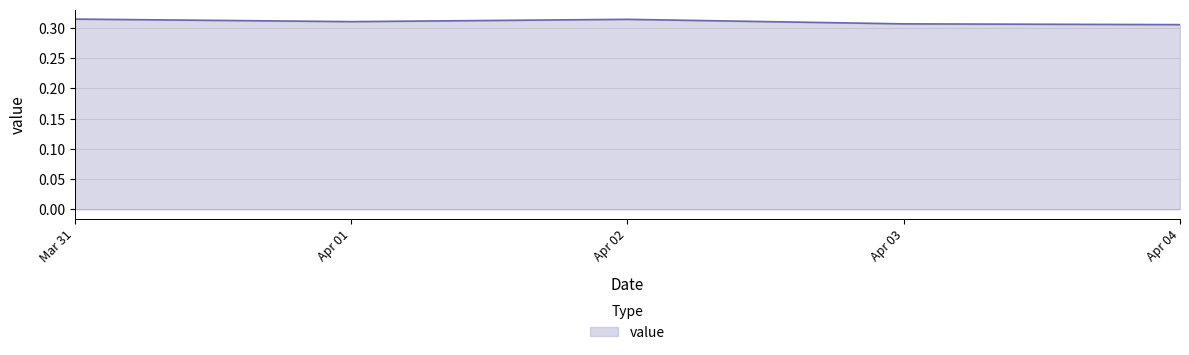

How many values are between 0 and 1?

5